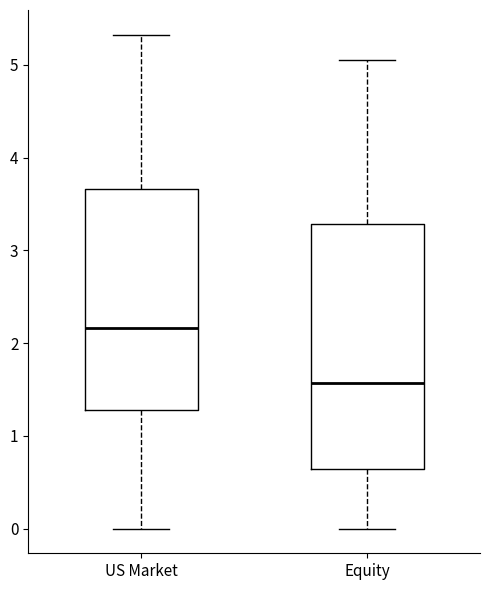

Where does the lower whisker of the box for US Market end on the y-axis? The values are not printed on the chart, so give them approximately, as read against the axis.

0.0